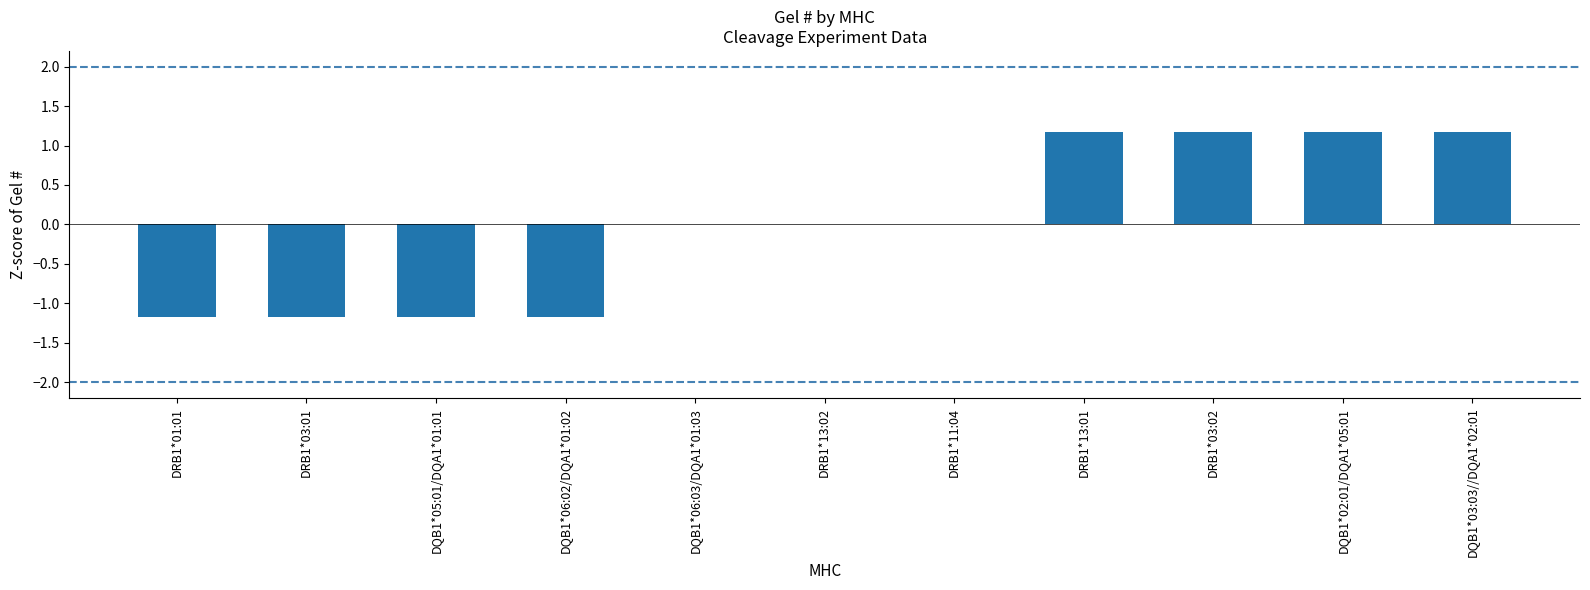

The value at DRB1*13:02 is 0.0. True or false?

True